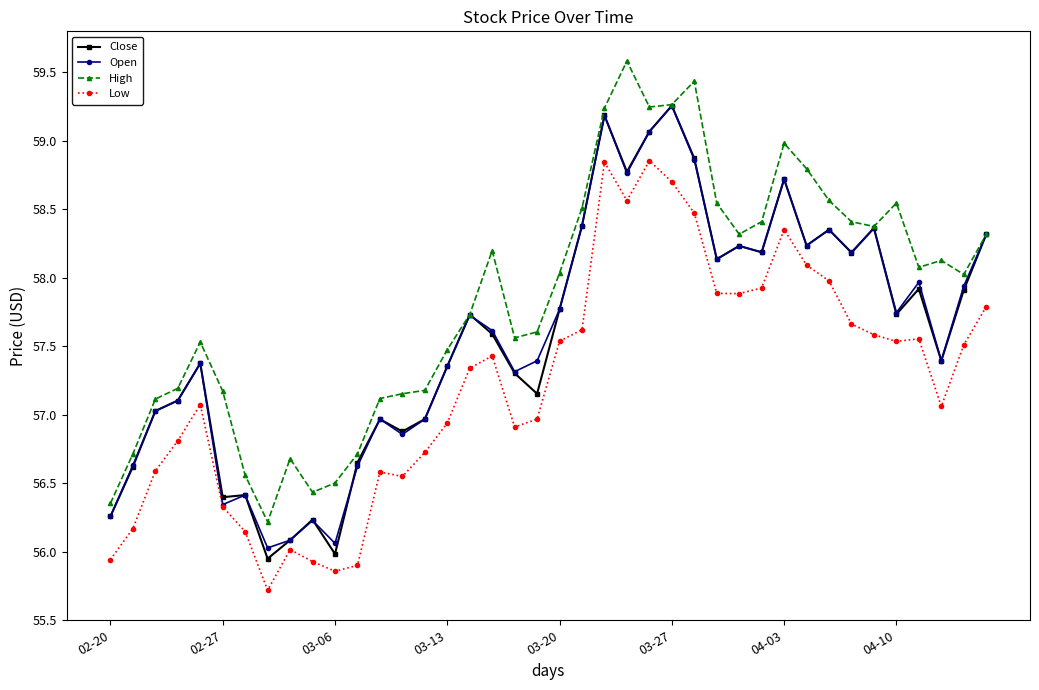

True or false: Close and Low cross at least once.

False